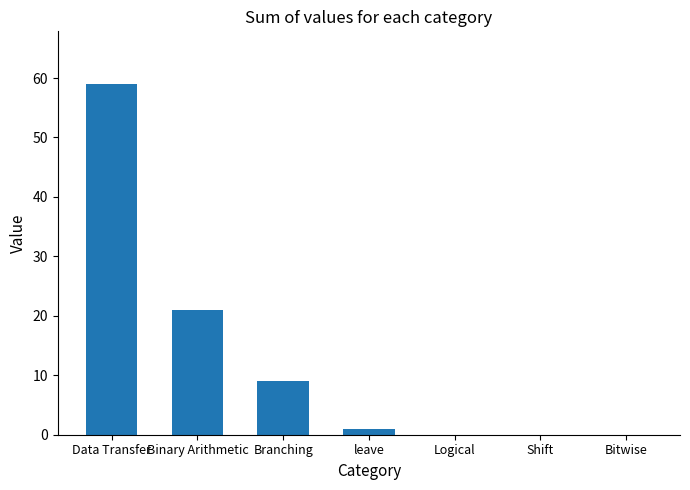

Reading left to right, extract all data points from this chart.

Data Transfer=59	Binary Arithmetic=21	Branching=9	leave=1	Logical=0	Shift=0	Bitwise=0